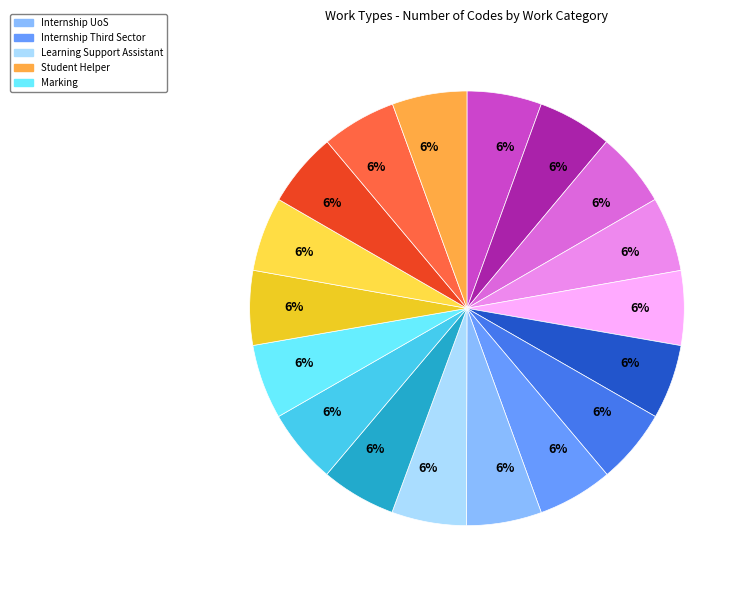

Does any single category account for the majority?

No